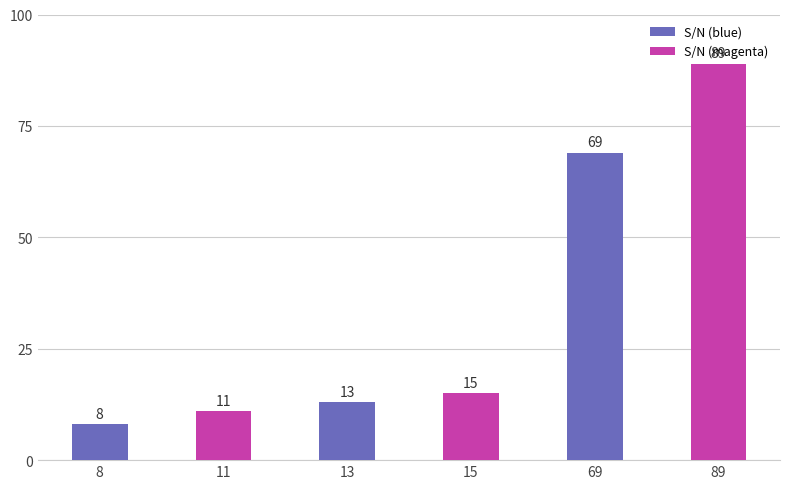

What is the value of the 3rd bar from the left?

13